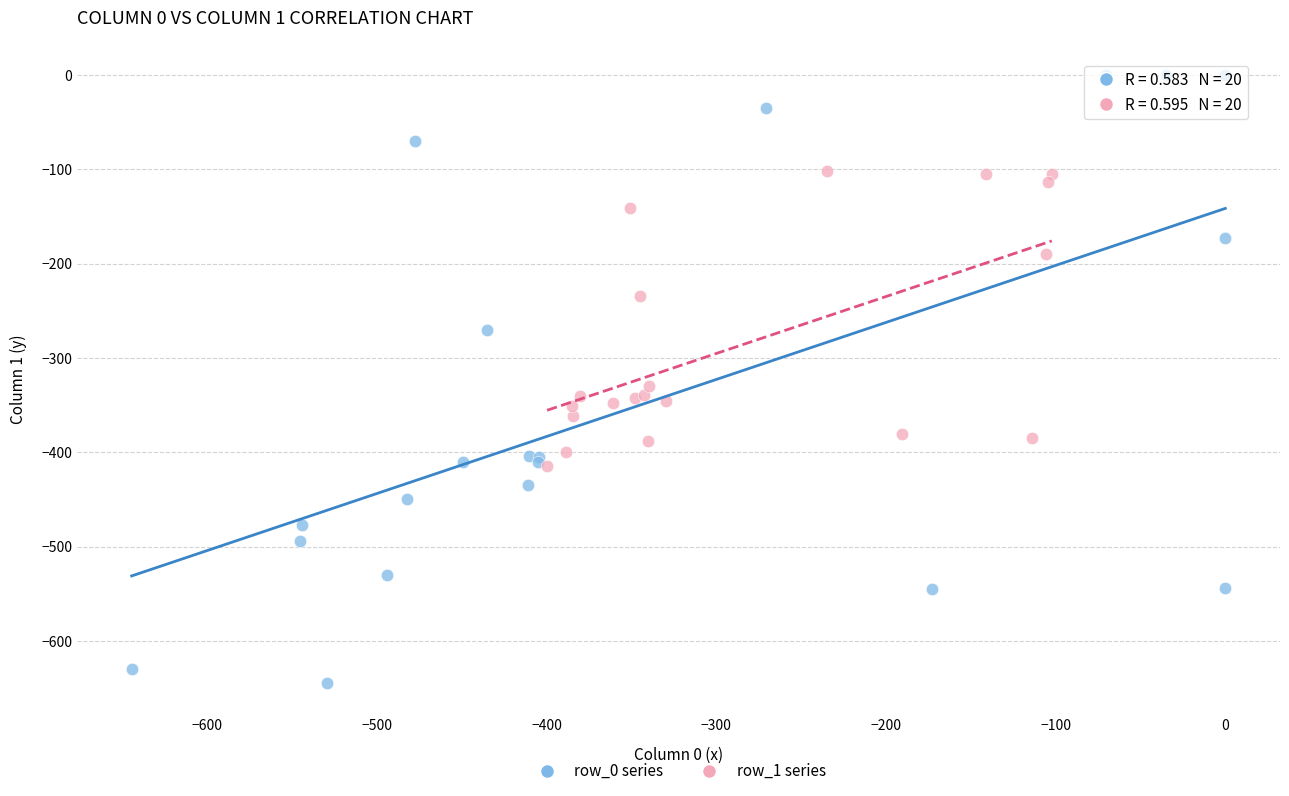

What are all the series names shown in the legend?

row_0 series, row_1 series